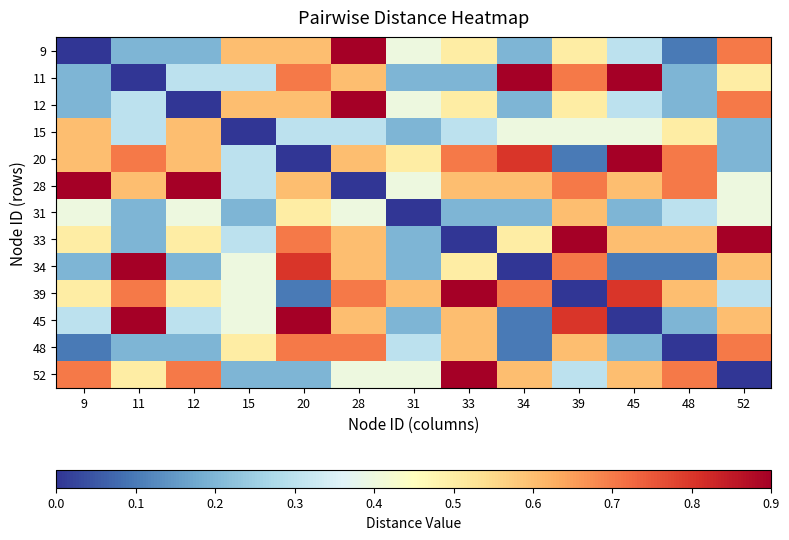

Reading left to right, what are all the values shown in this chart?

9: 9=0.0	11=0.2	12=0.2	15=0.6	20=0.6	28=0.9	31=0.4	33=0.5	34=0.2	39=0.5	45=0.3	48=0.1	52=0.7
11: 9=0.2	11=0.0	12=0.3	15=0.3	20=0.7	28=0.6	31=0.2	33=0.2	34=59.0	39=0.7	45=70.0	48=0.2	52=0.5
12: 9=0.2	11=0.3	12=0.0	15=0.6	20=0.6	28=0.9	31=0.4	33=0.5	34=0.2	39=0.5	45=0.3	48=0.2	52=0.7
15: 9=0.6	11=0.3	12=0.6	15=0.0	20=0.3	28=0.3	31=0.2	33=0.3	34=0.4	39=0.4	45=0.4	48=0.5	52=0.2
20: 9=0.6	11=0.7	12=0.6	15=0.3	20=0.0	28=0.6	31=0.5	33=0.7	34=0.8	39=0.1	45=0.9	48=0.7	52=0.2
28: 9=0.9	11=0.6	12=0.9	15=0.3	20=0.6	28=0.0	31=0.4	33=0.6	34=0.6	39=0.7	45=0.6	48=0.7	52=0.4
31: 9=0.4	11=0.2	12=0.4	15=0.2	20=0.5	28=0.4	31=0.0	33=0.2	34=0.2	39=0.6	45=0.2	48=0.3	52=0.4
33: 9=0.5	11=0.2	12=0.5	15=0.3	20=0.7	28=0.6	31=0.2	33=0.0	34=0.5	39=1.2	45=0.6	48=0.6	52=1.0
34: 9=0.2	11=59.0	12=0.2	15=0.4	20=0.8	28=0.6	31=0.2	33=0.5	34=0.0	39=0.7	45=0.1	48=0.1	52=0.6
39: 9=0.5	11=0.7	12=0.5	15=0.4	20=0.1	28=0.7	31=0.6	33=1.2	34=0.7	39=0.0	45=0.8	48=0.6	52=0.3
45: 9=0.3	11=70.0	12=0.3	15=0.4	20=0.9	28=0.6	31=0.2	33=0.6	34=0.1	39=0.8	45=0.0	48=0.2	52=0.6
48: 9=0.1	11=0.2	12=0.2	15=0.5	20=0.7	28=0.7	31=0.3	33=0.6	34=0.1	39=0.6	45=0.2	48=0.0	52=0.7
52: 9=0.7	11=0.5	12=0.7	15=0.2	20=0.2	28=0.4	31=0.4	33=1.0	34=0.6	39=0.3	45=0.6	48=0.7	52=0.0